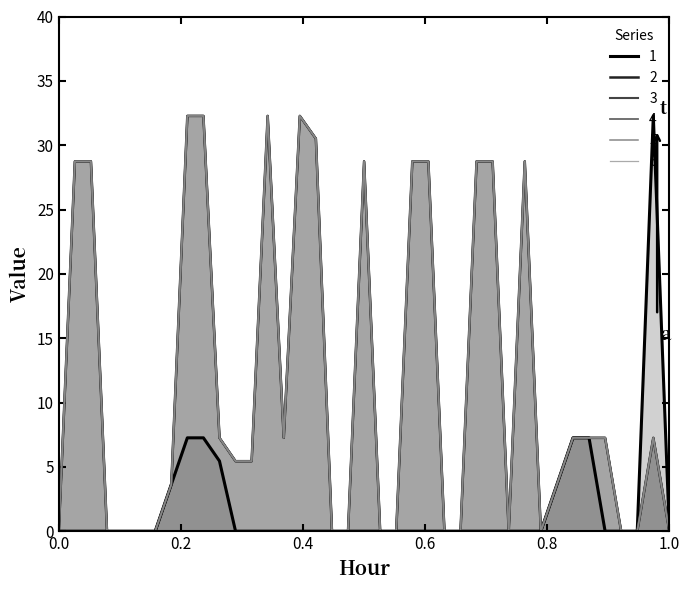

True or false: 2 and 3 intersect in this chart.

False